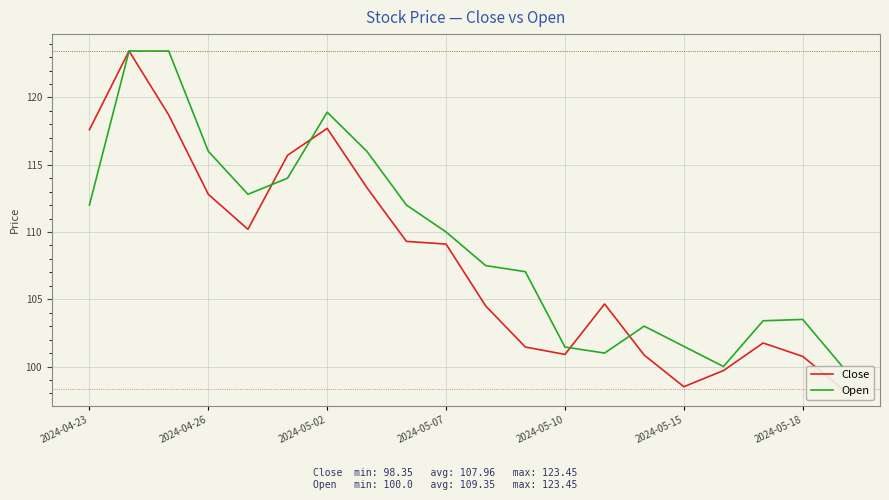

What is the value of the Close point at the 2nd from the left?

123.5